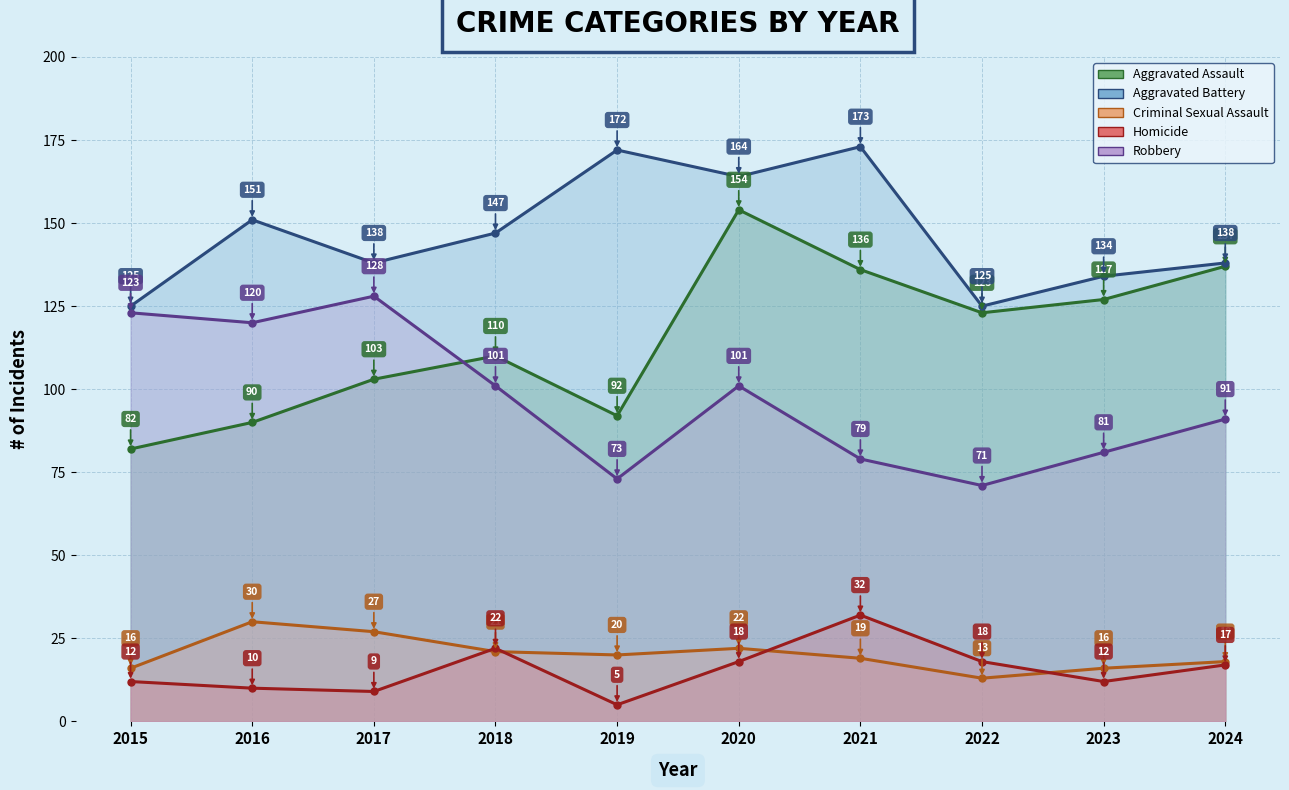

At which label does Homicide reach its peak?

2021